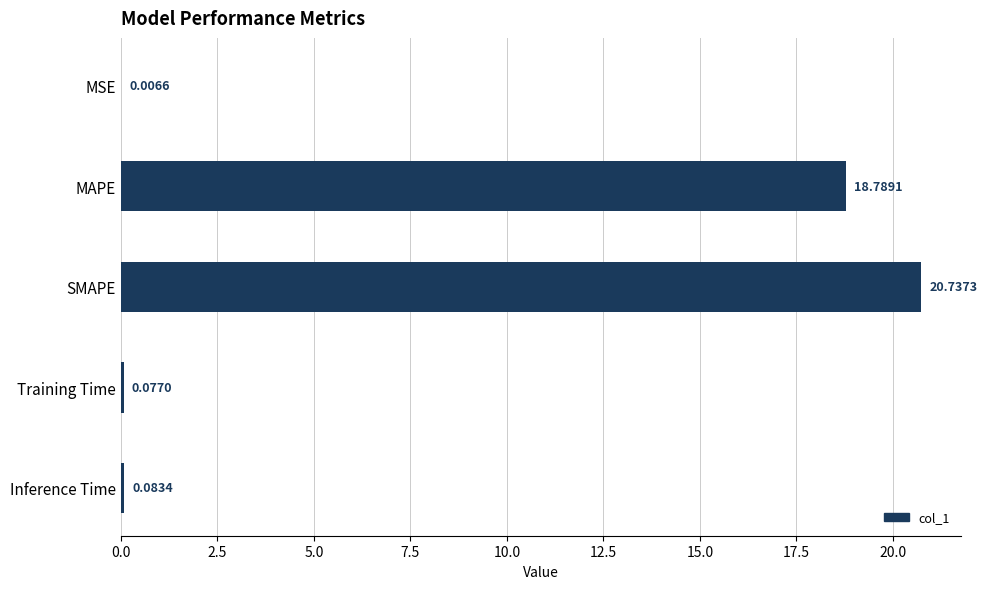

Are the bars horizontal?

Yes